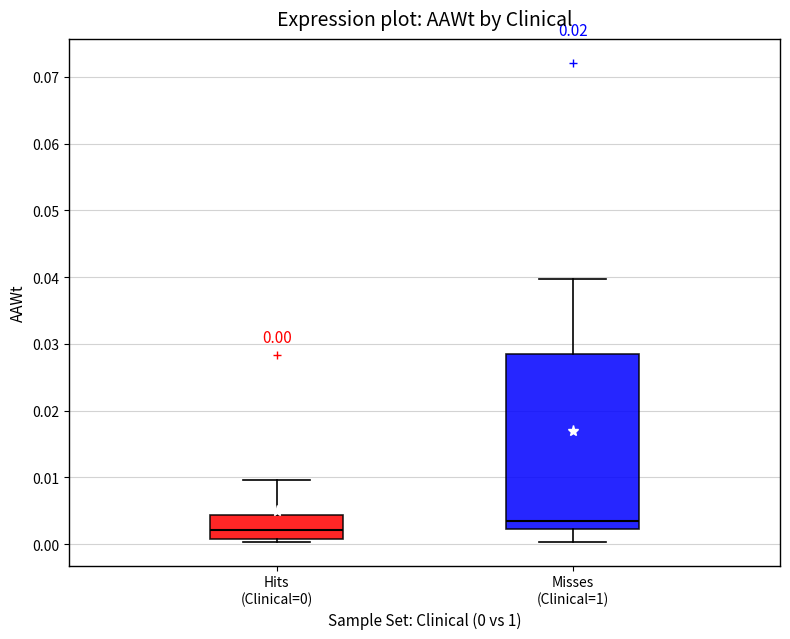

Which box's median line is the lowest?

Hits (Clinical=0)